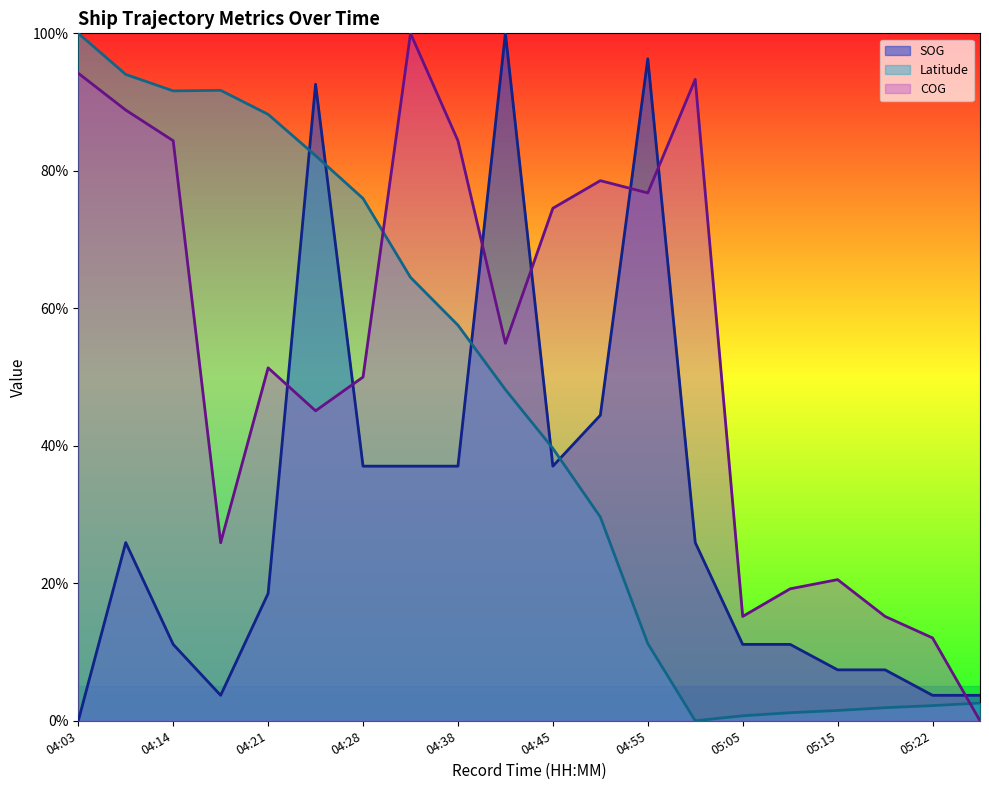

Rank the series by their maximum value, from highest to lowest.

SOG, Latitude, COG